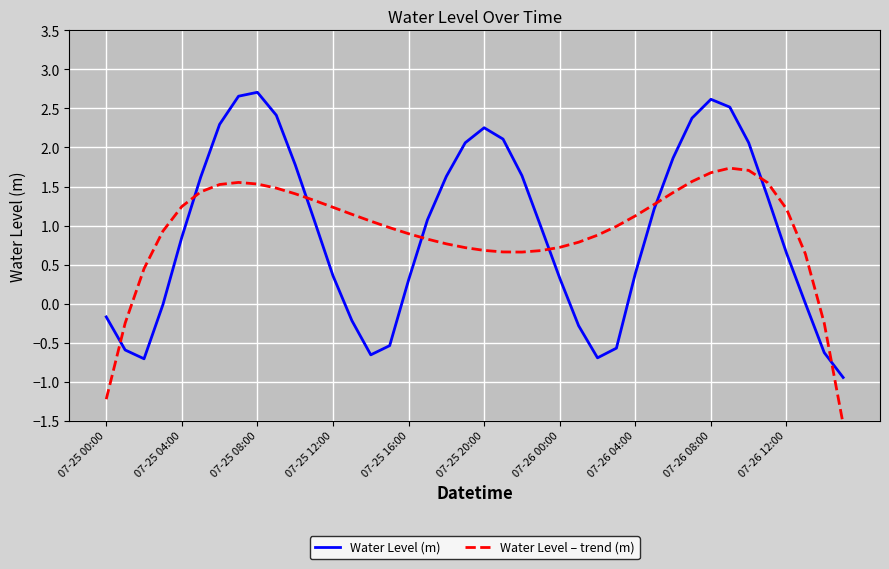

Which series ends up on top after the final intersection of Water Level – trend (m) and Water Level (m)?

Water Level (m)